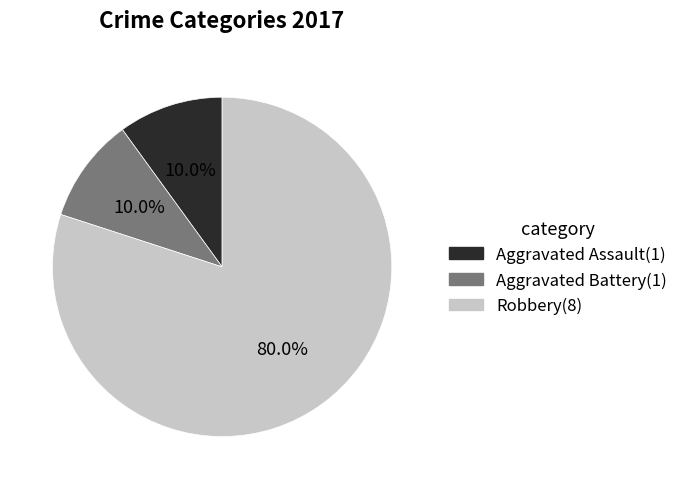

To the nearest percent, what is the average slice percentage?

33%